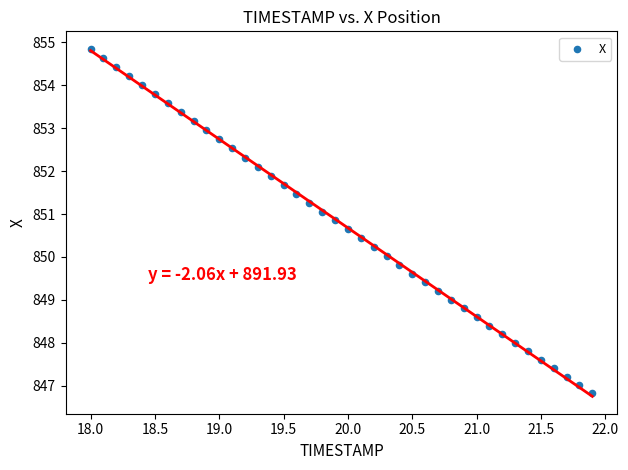

What is the range of X values (max minus min)?

3.9